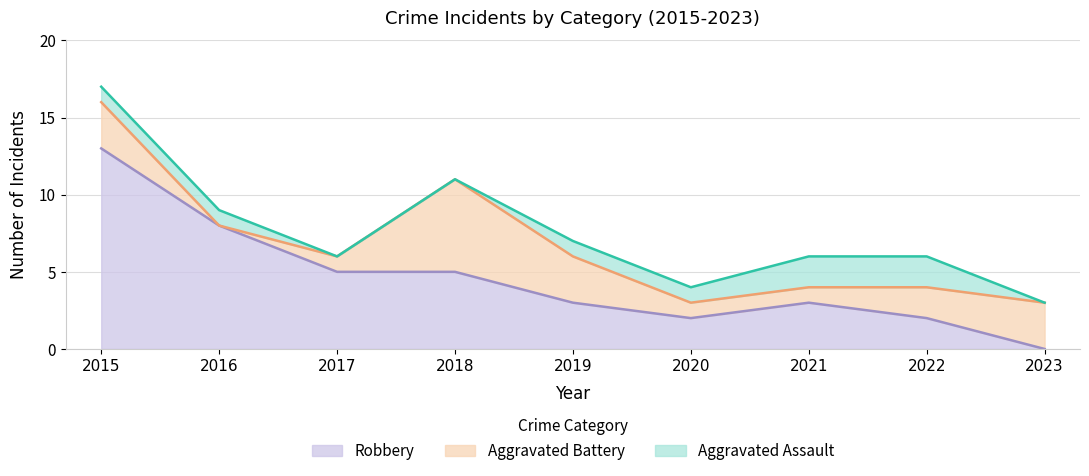

Does the chart have visible grid lines?

Yes